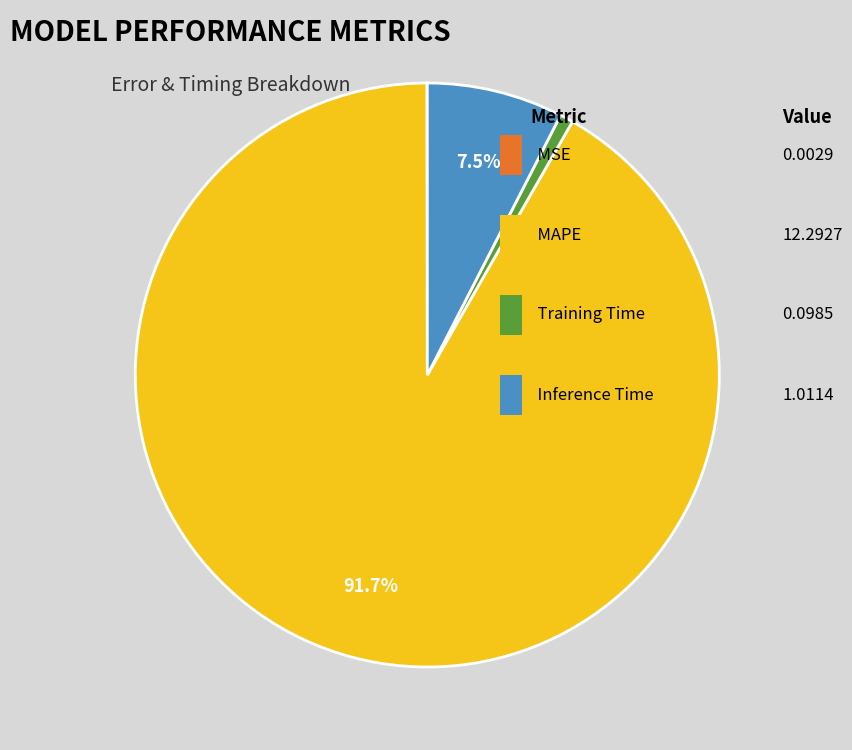

Does any single category account for the majority?

Yes